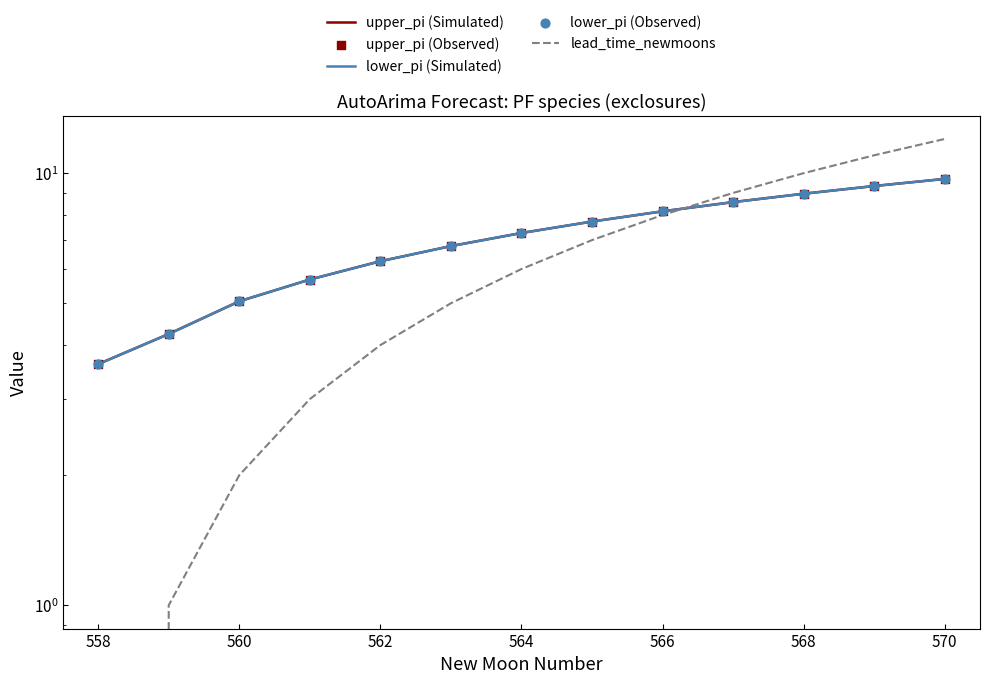

At how many categories does at least one series exceed 2?

13